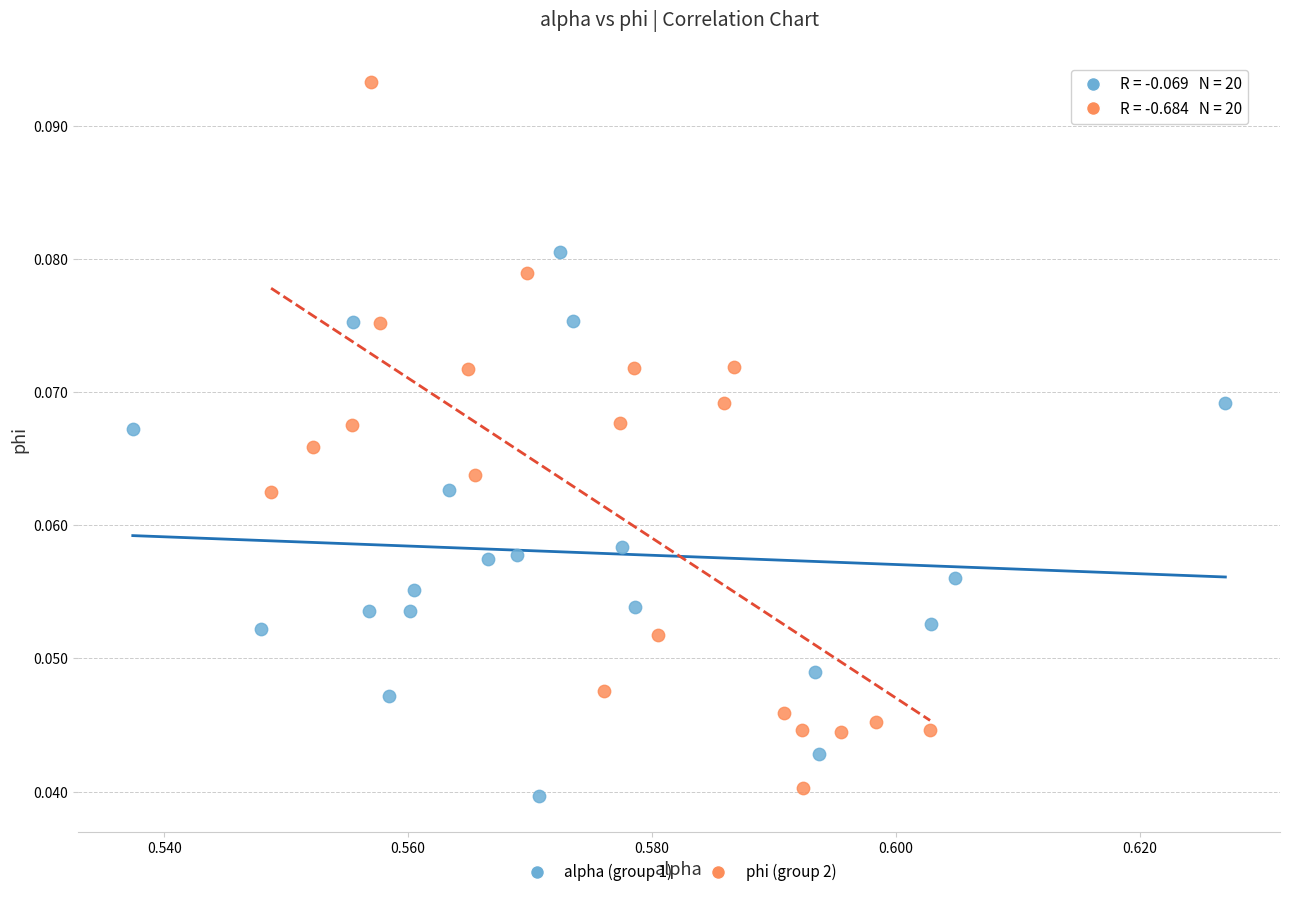

Which series reaches the maximum Y coordinate?

phi (group 2)